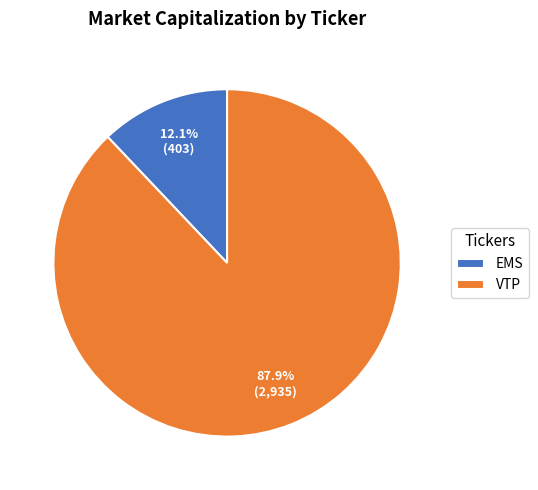

How many segments does this pie chart have?

2